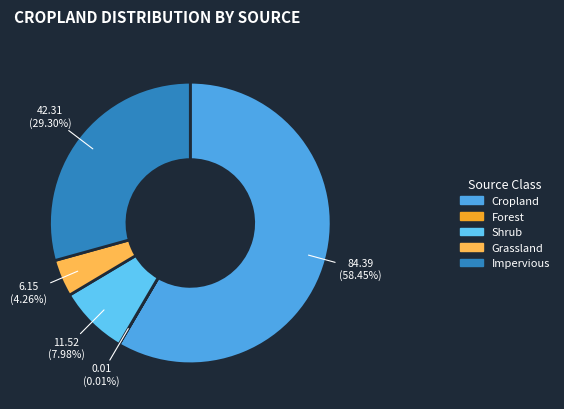

The Forest slice represents 1% of the pie. True or false?

False